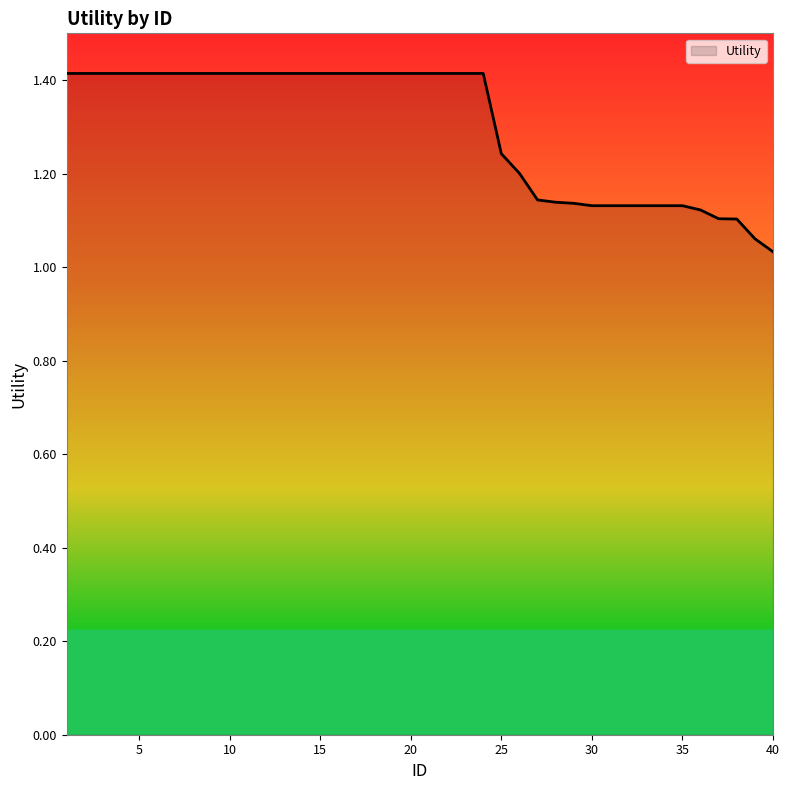

What is the maximum value shown in the chart?

1.4